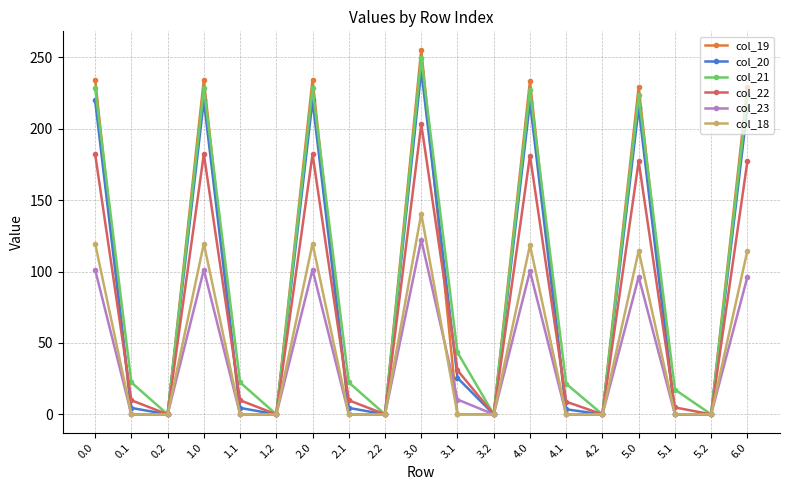

What is the highest value of the col_20 series?

240.9